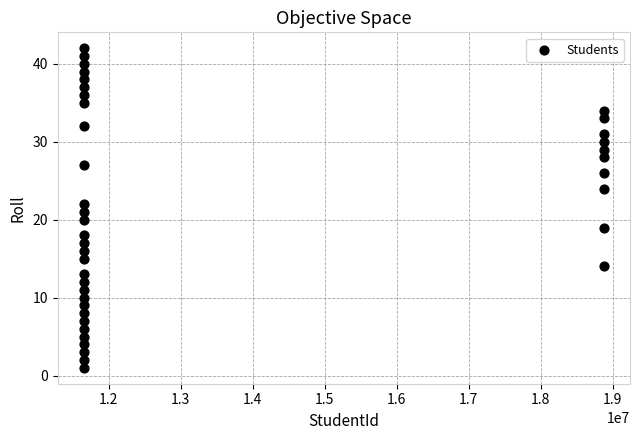

What is the range of X values (max minus min)?

7224984